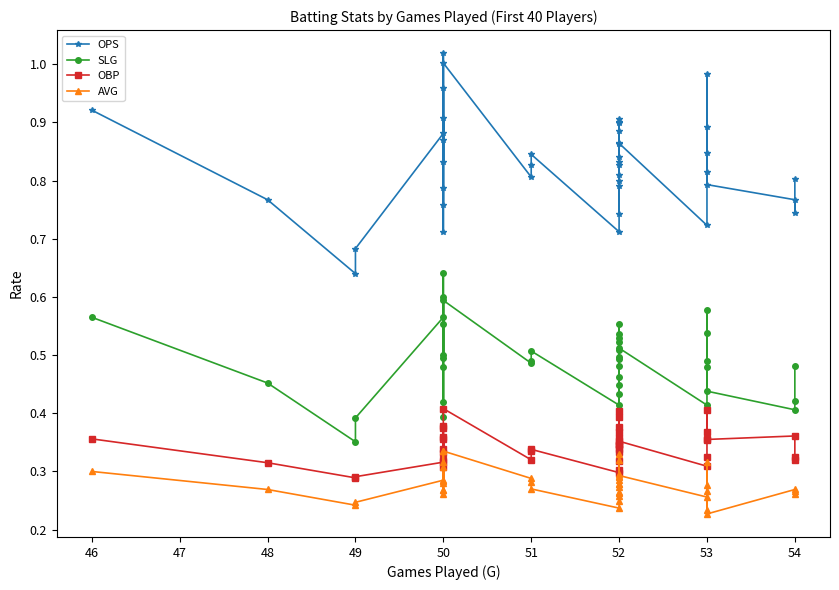

Rank the series by their maximum value, from lowest to highest.

AVG, OBP, SLG, OPS